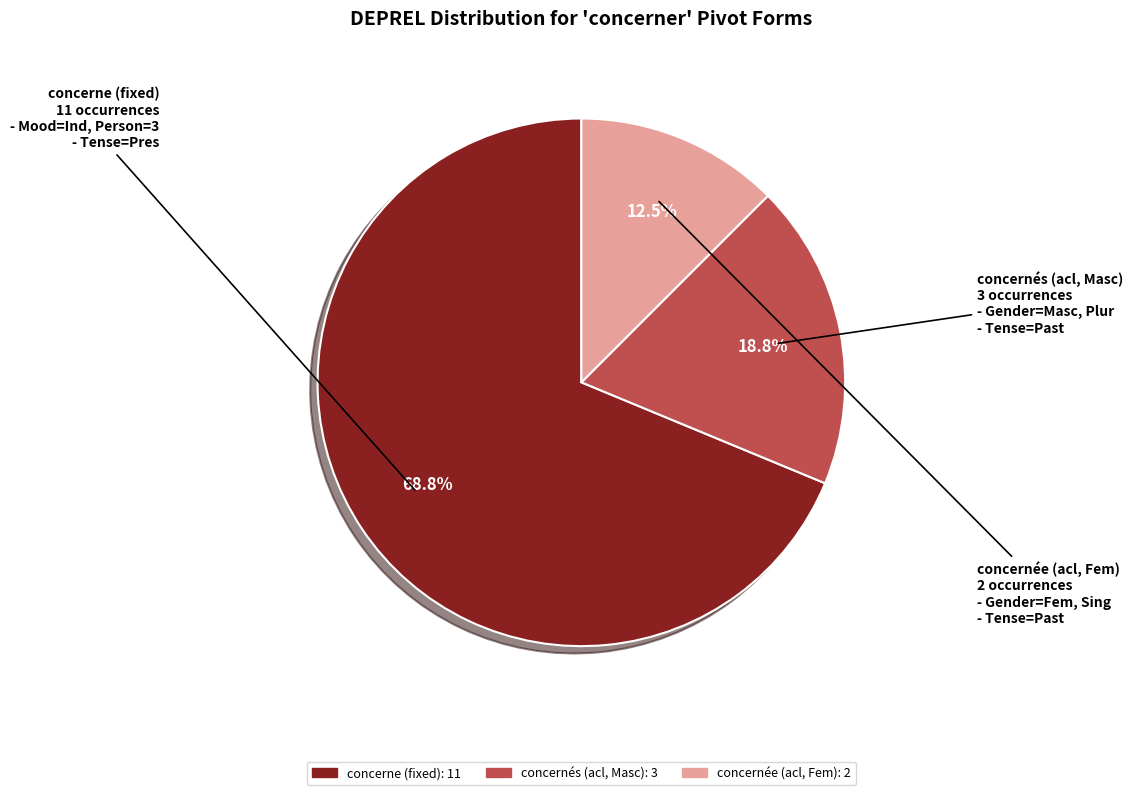

Is there any slice that represents more than half of the pie?

Yes